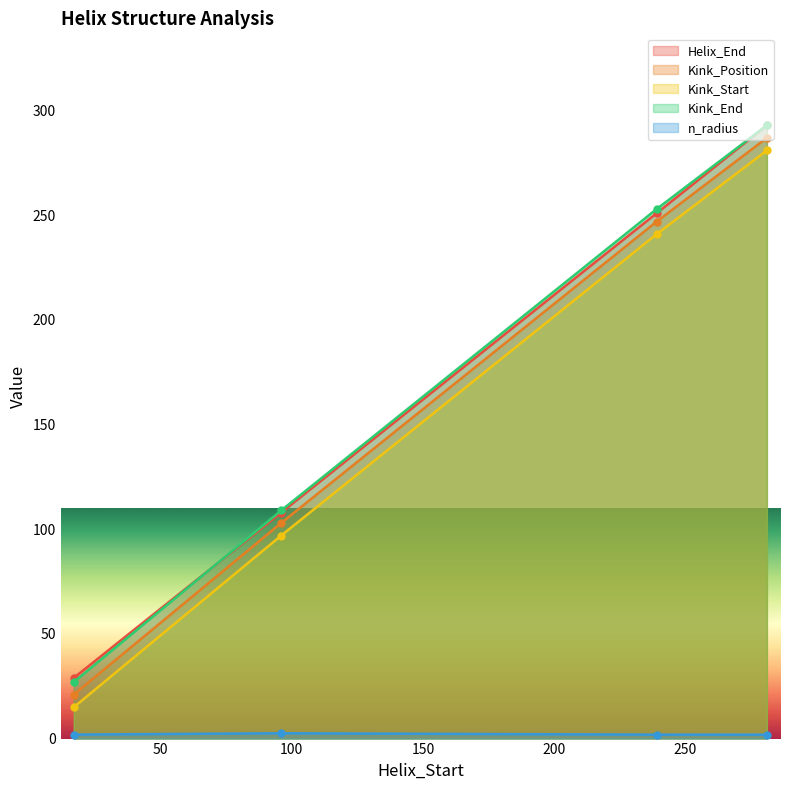

True or false: Kink_Start and Helix_End intersect in this chart.

False